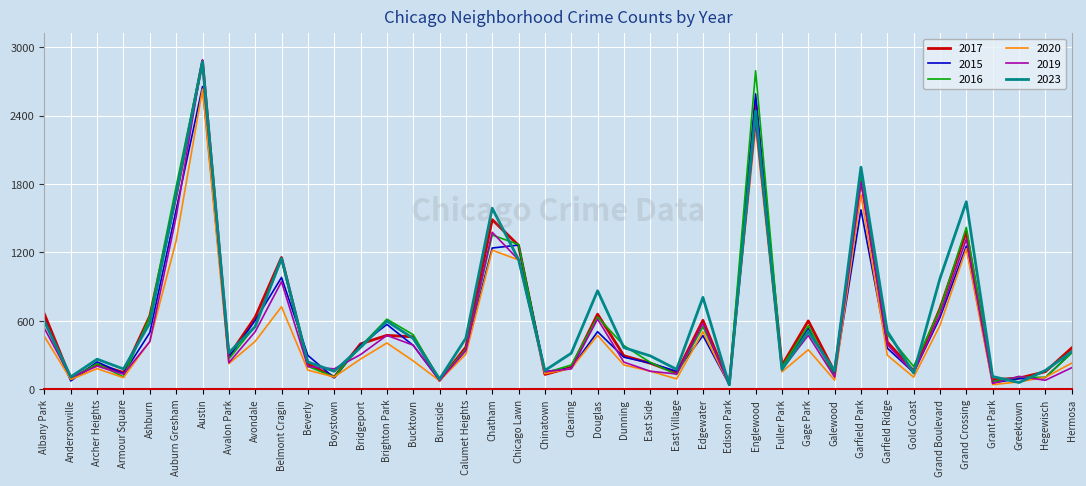

What position from the left is Armour Square?

4